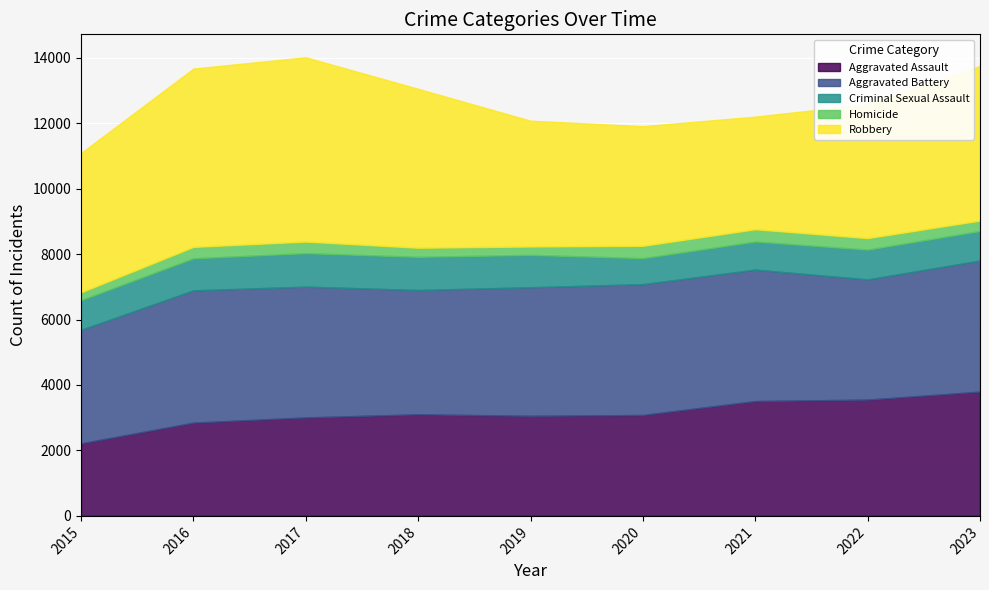

In Homicide, how many points are higher than both neighbors (excluding endpoints)?

2